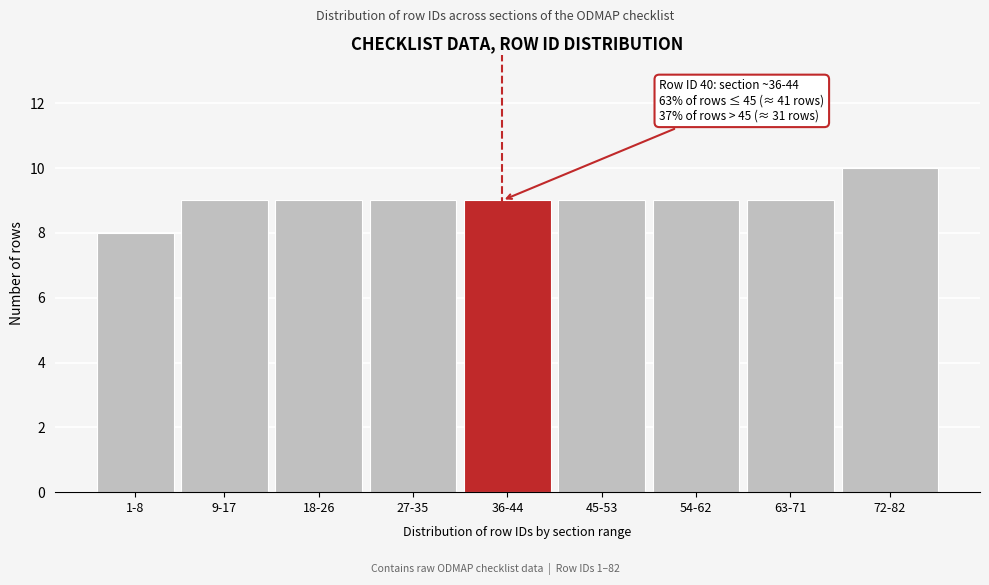

Reading left to right, list all the values displayed in this chart.

1-8=8	9-17=9	18-26=9	27-35=9	36-44=9	45-53=9	54-62=9	63-71=9	72-82=10